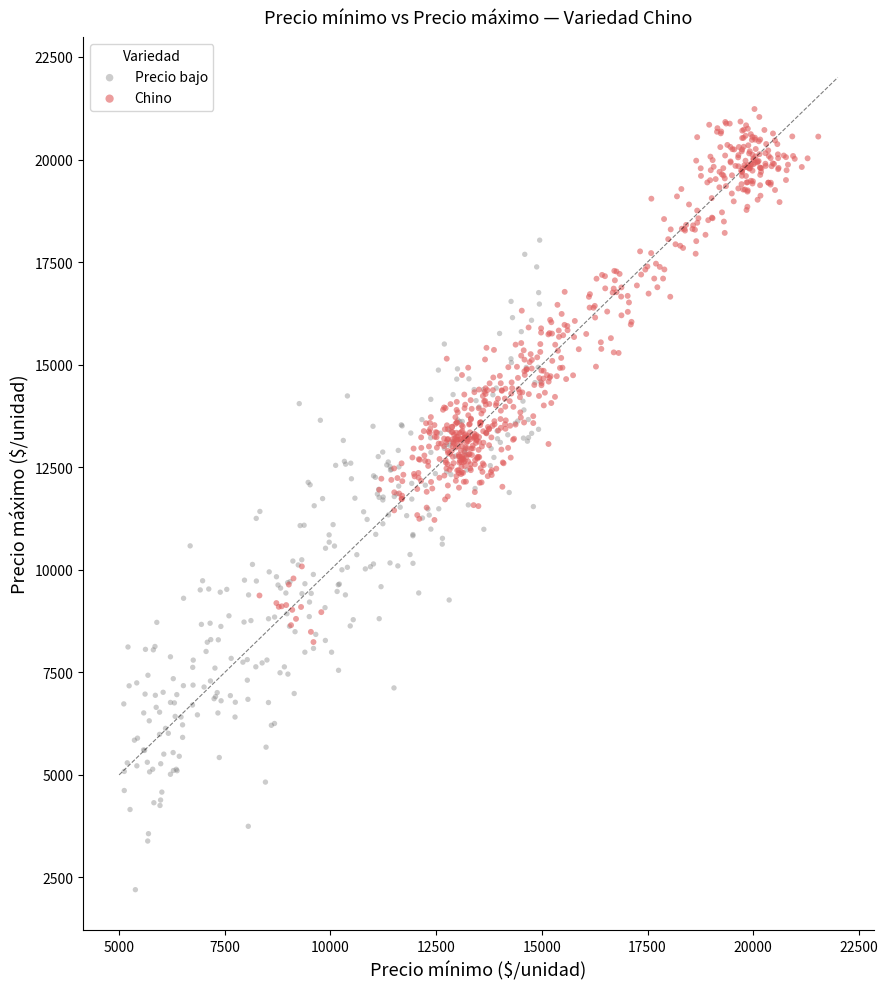

Which series reaches the maximum Y coordinate?

Chino